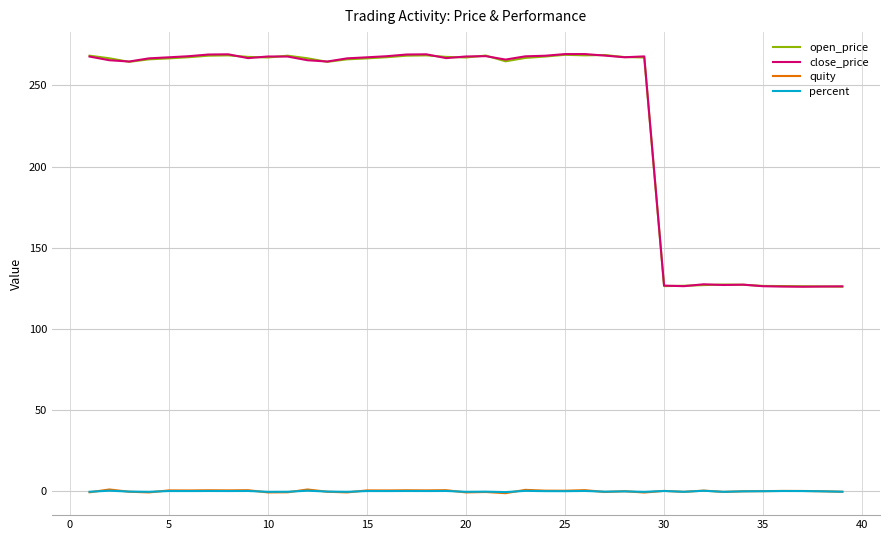

Does the chart display data point markers on the line(s)?

No